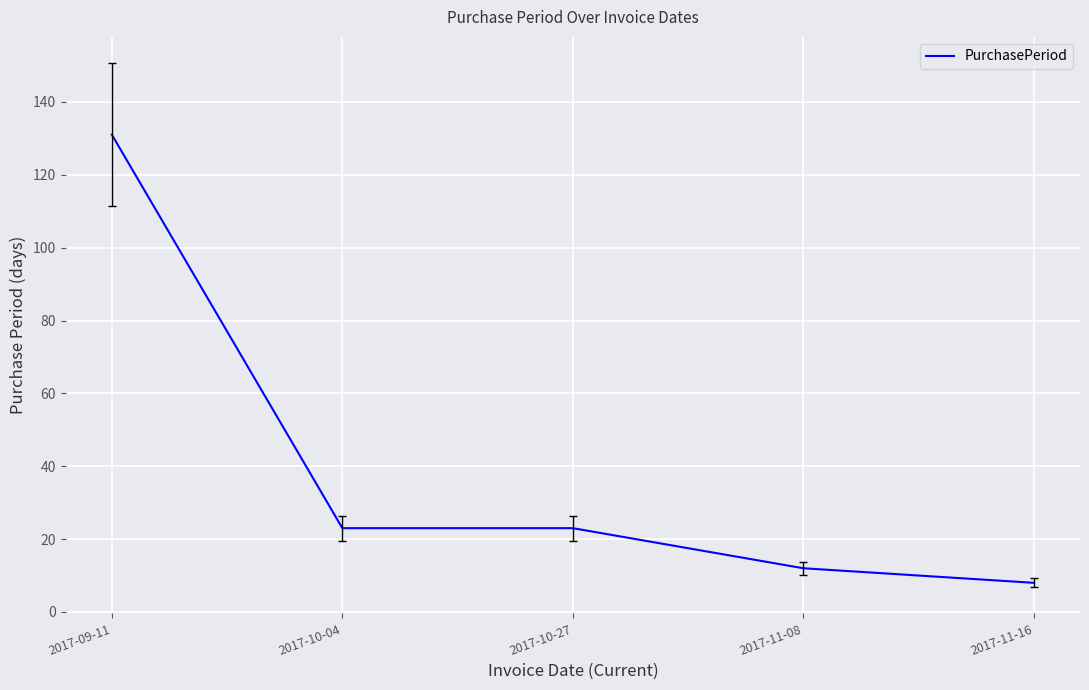

Which category has the lowest value across all series?

2017-11-16